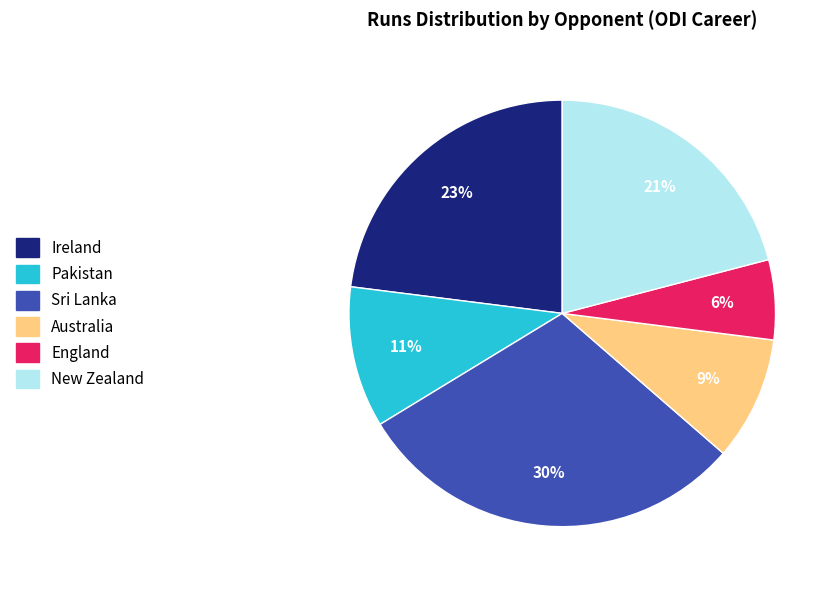

What is the ratio of the value at England to the value at Ireland?

0.3